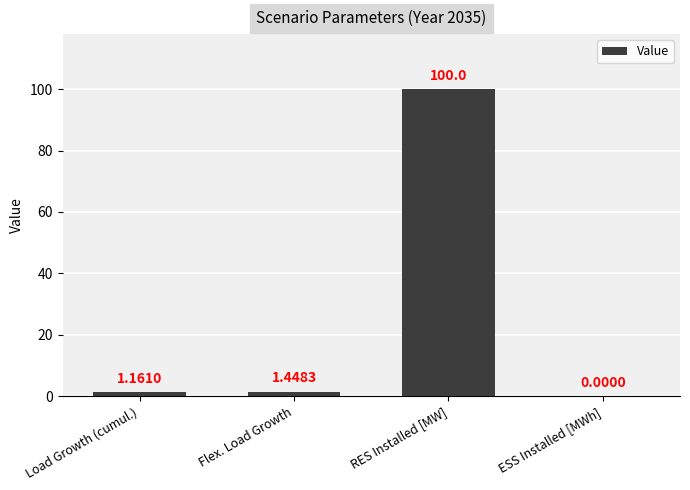

Which has a higher value, ESS Installed [MWh] or Flex. Load Growth?

Flex. Load Growth